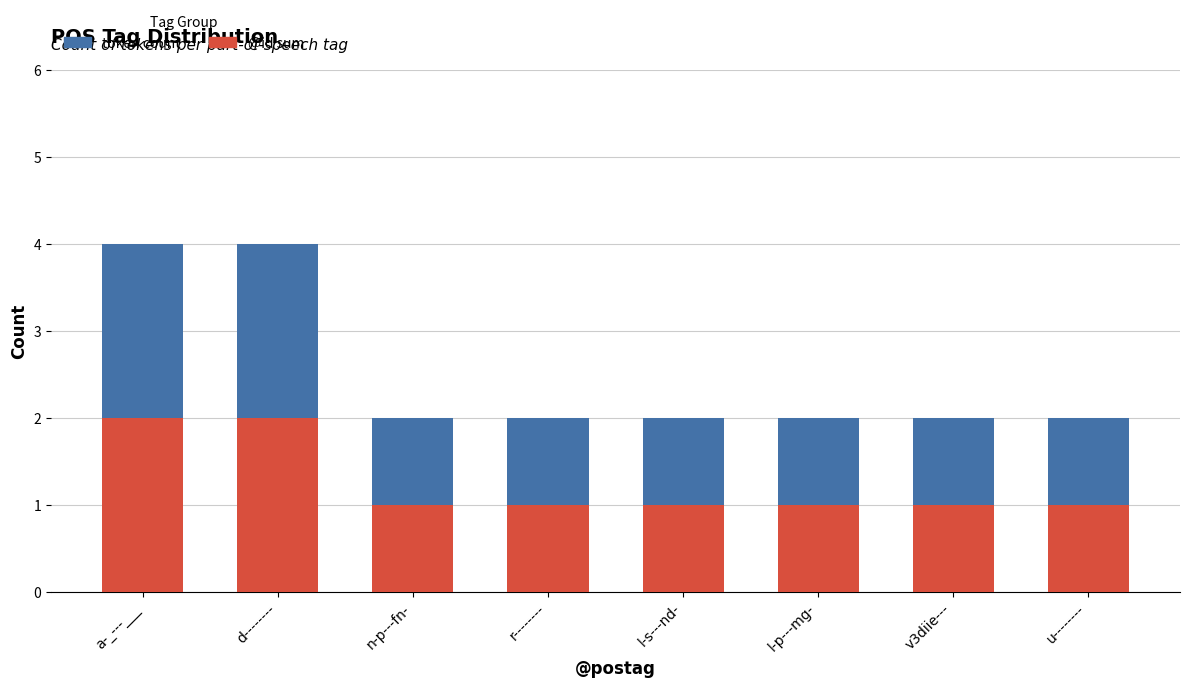

Does the chart contain any negative values?

No